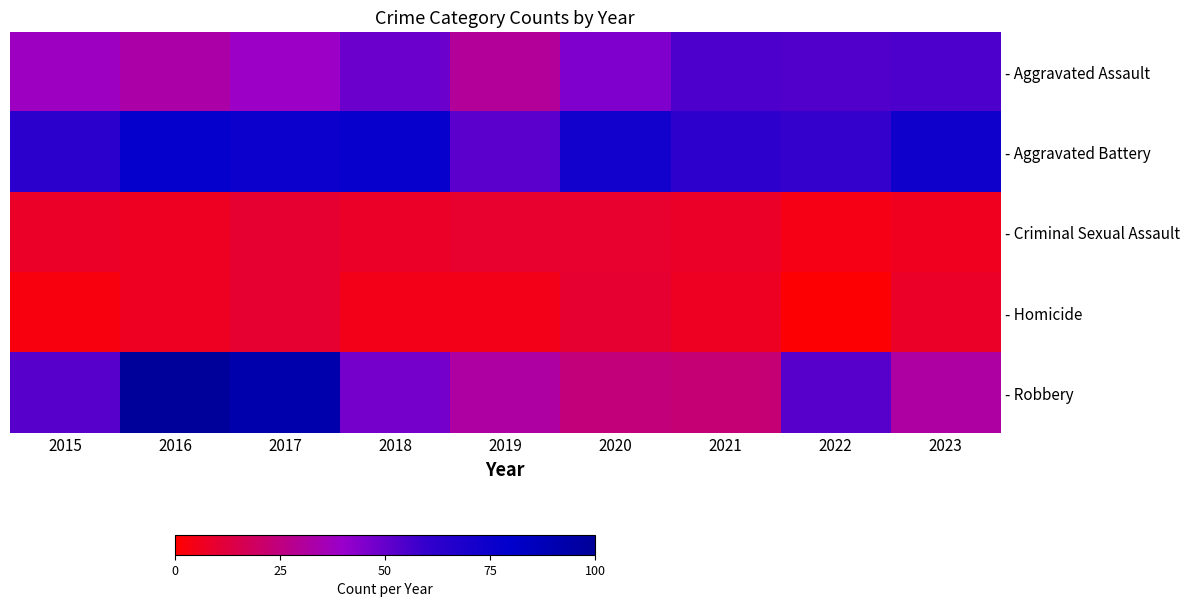

At which category does the chart reach its minimum across all series?

2022